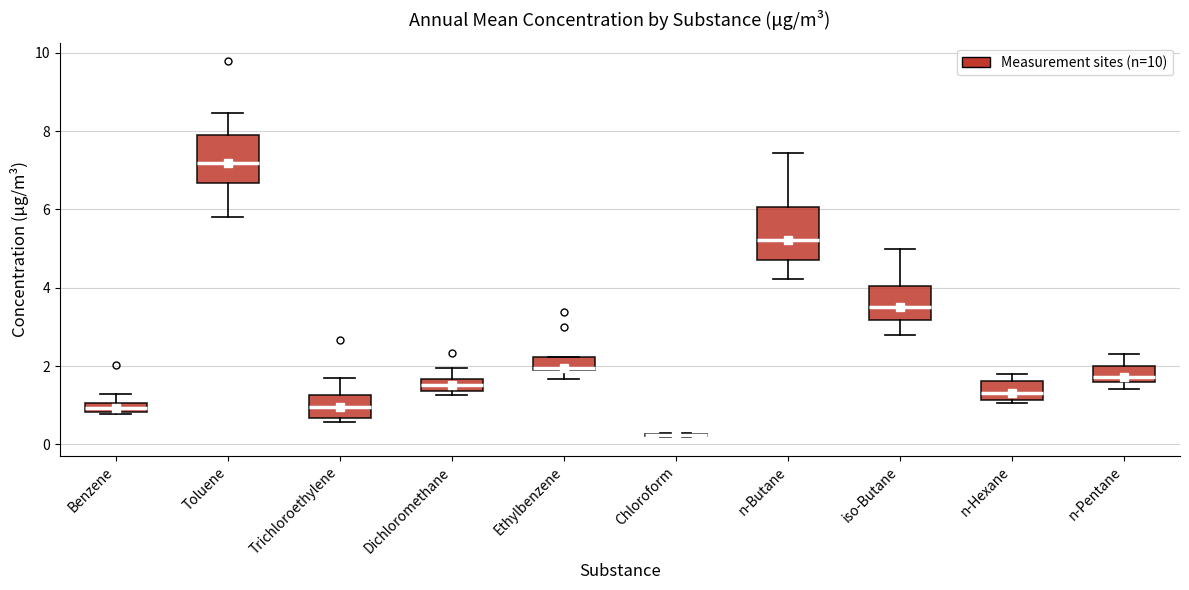

Where does the upper whisker of the box for Toluene end on the y-axis? The values are not printed on the chart, so give them approximately, as read against the axis.

8.4